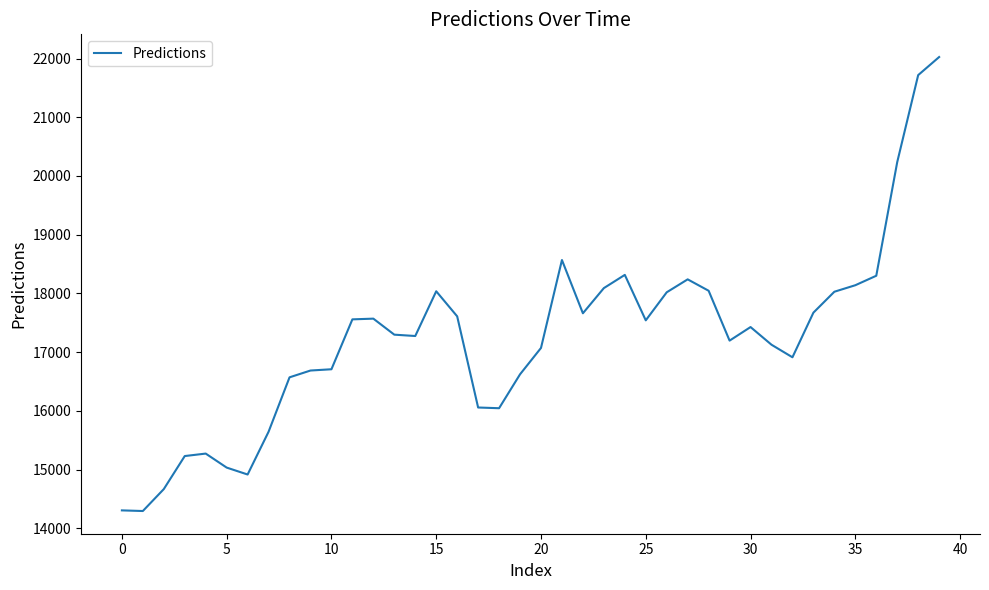

What is the difference between the maximum and minimum values?

7732.2